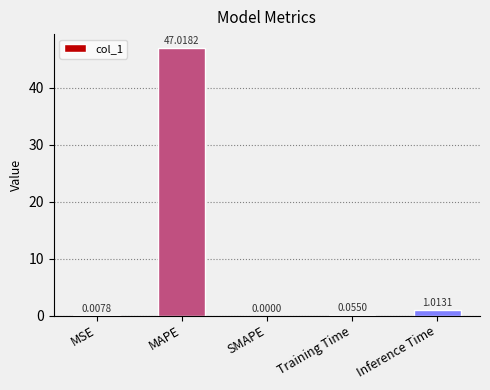

How many distinct data groups are displayed?

1